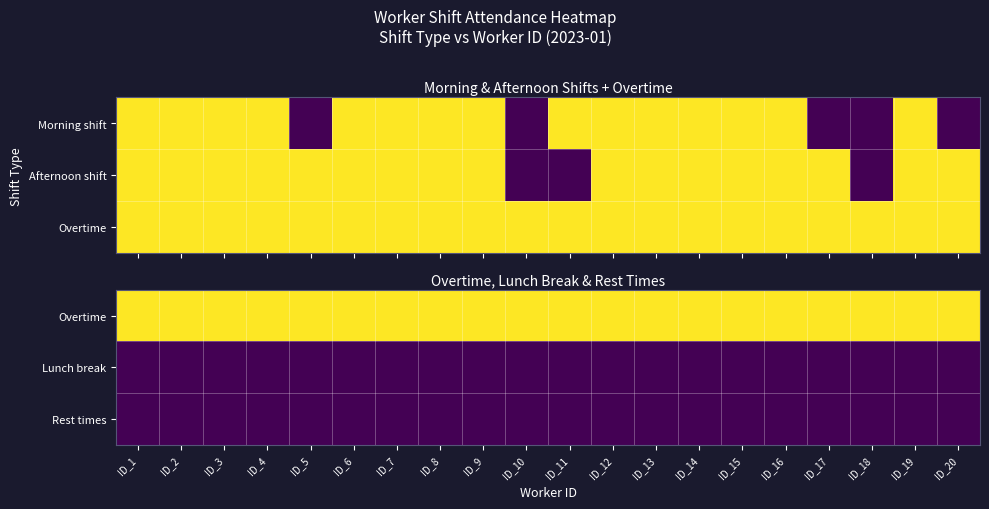

Is it true that Lunch break equals 0 at ID_19?

True